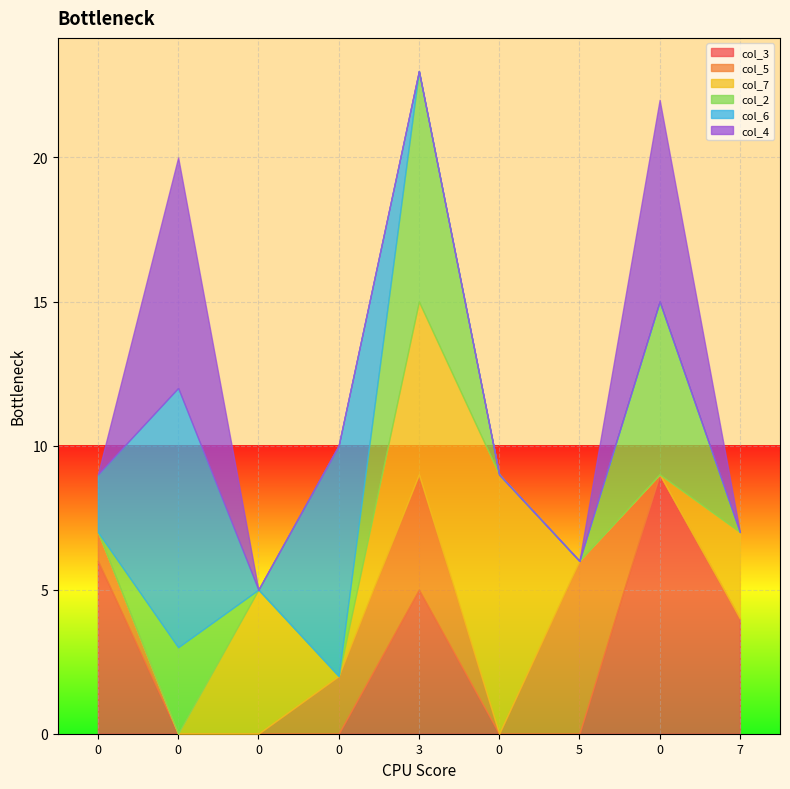

What is the difference between the second highest and minimum values in the col_5 series?

4